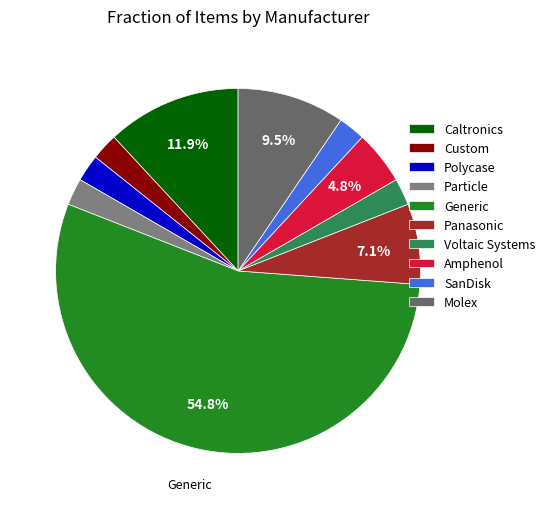

To the nearest percent, what is the combined percentage of Custom and Particle?

5%